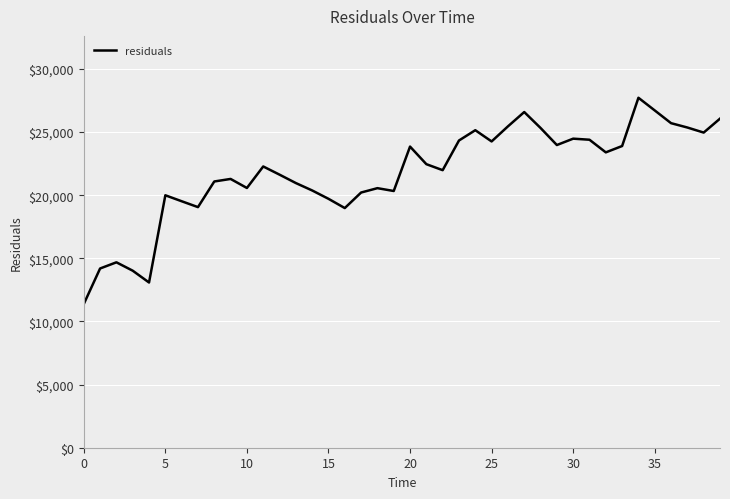

What is the smallest value displayed?

11381.5